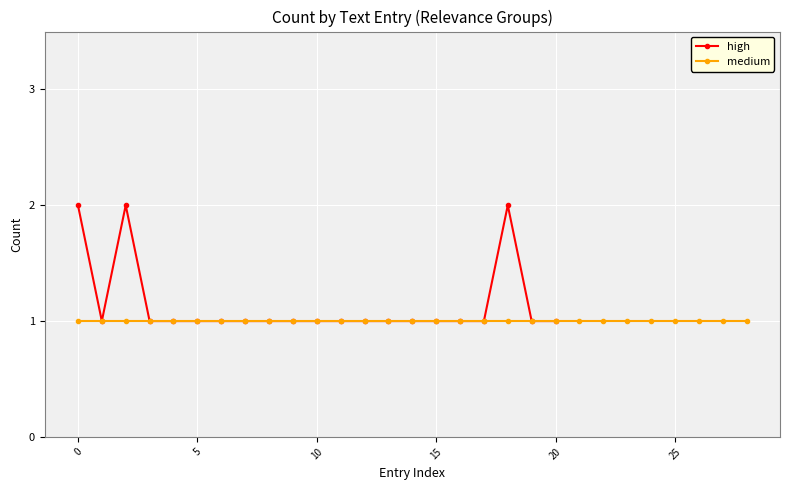

The chart shows a value of 1 at 16. True or false?

True